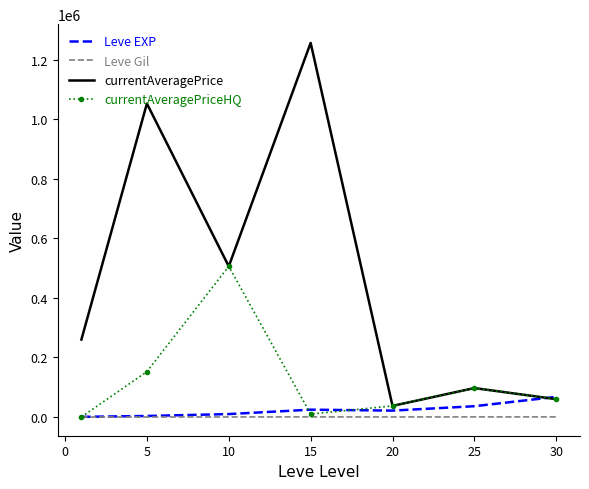

Which series has the largest total across all categories?

currentAveragePrice